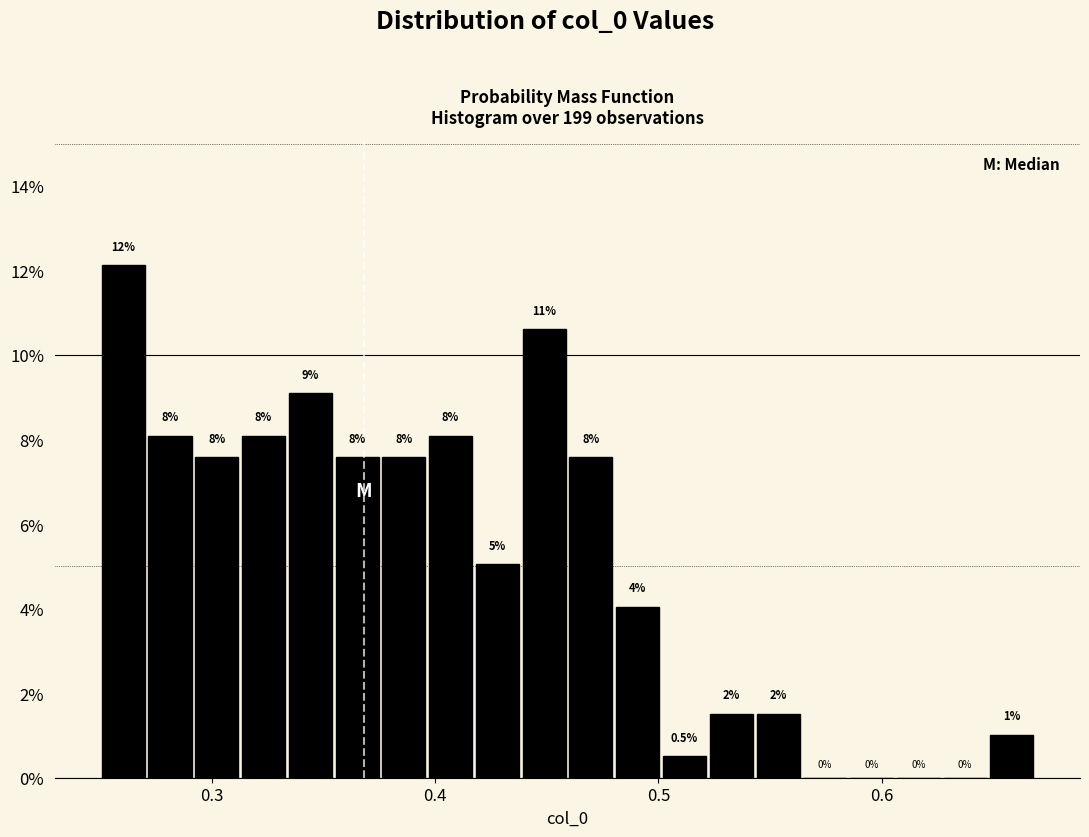

Around what value on the x-axis is the tallest bar? Give the approximate position of its centre, as read against the axis.

0.26